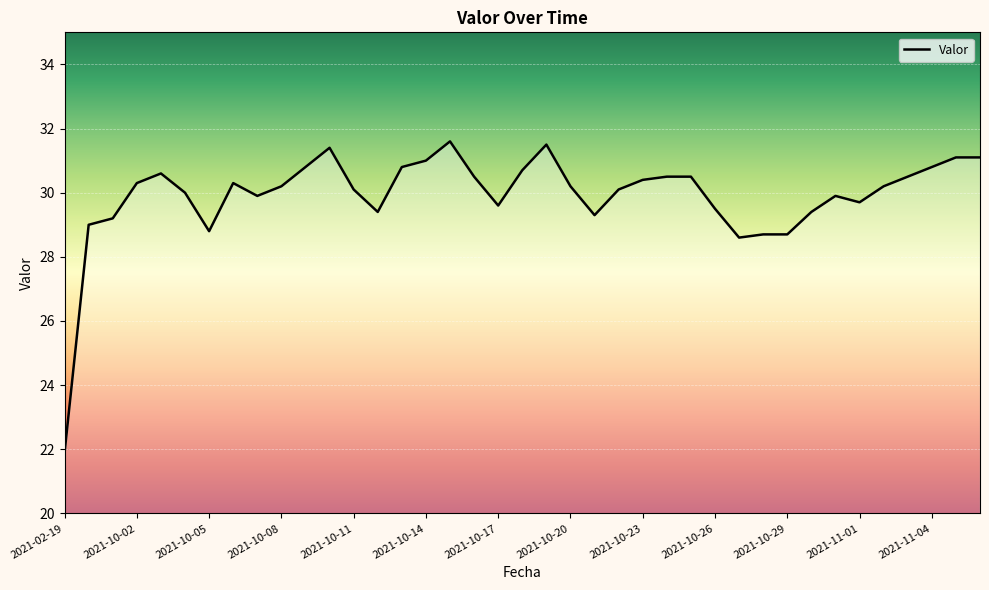

True or false: there are more than 1 points higher than both neighbors.

True